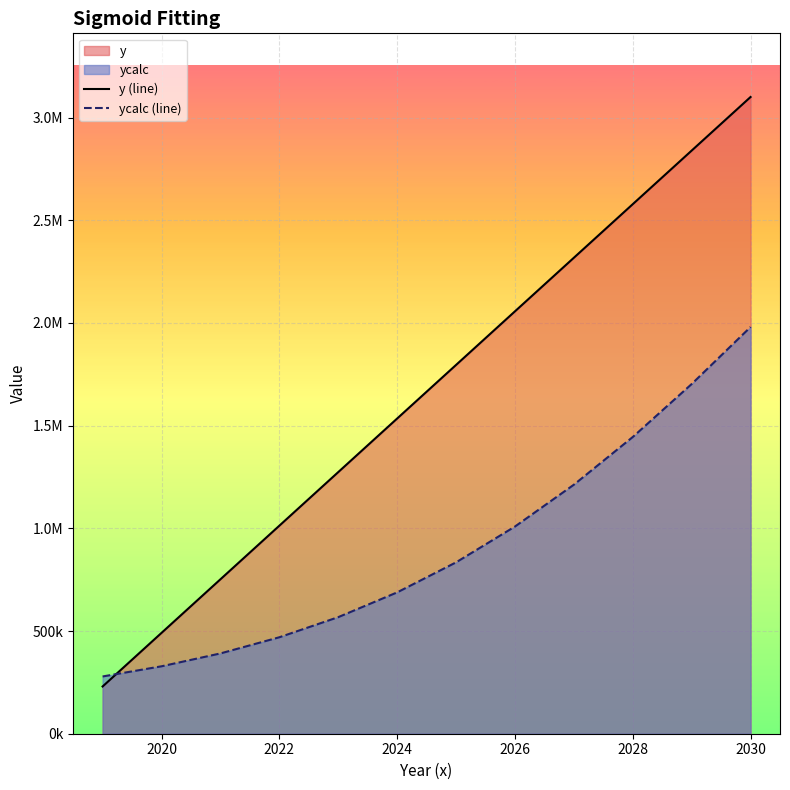

Does the chart display data point markers on the line(s)?

No